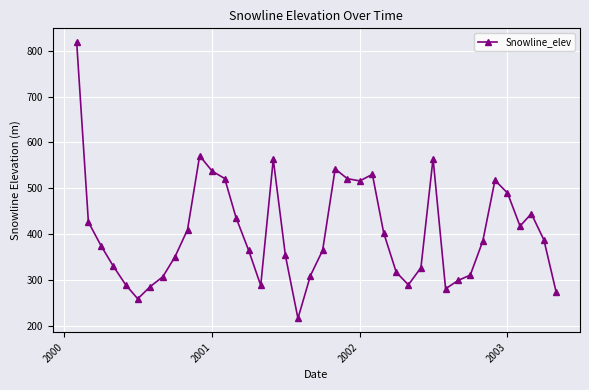

What is the smallest value displayed?

216.5